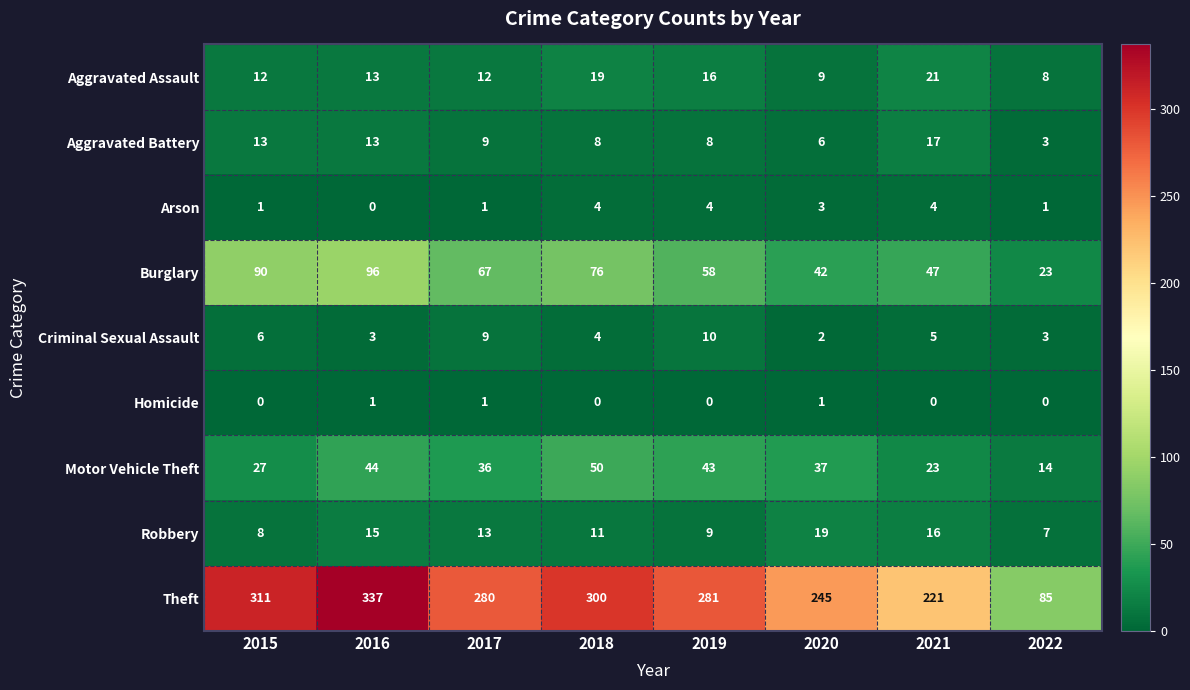

Which label corresponds to the largest value in the chart?

2016